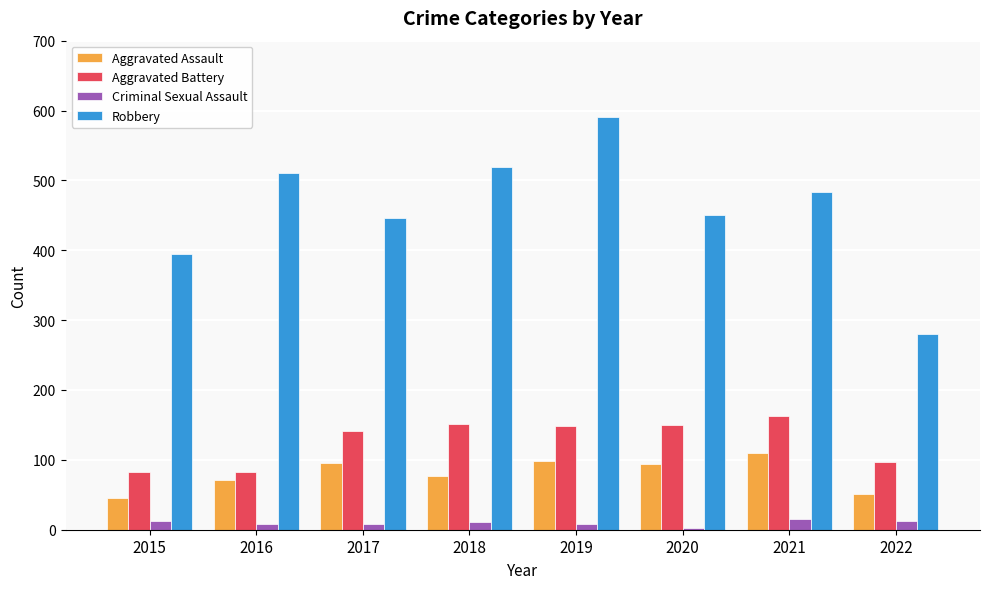

Which series has the widest spread of values?

Robbery